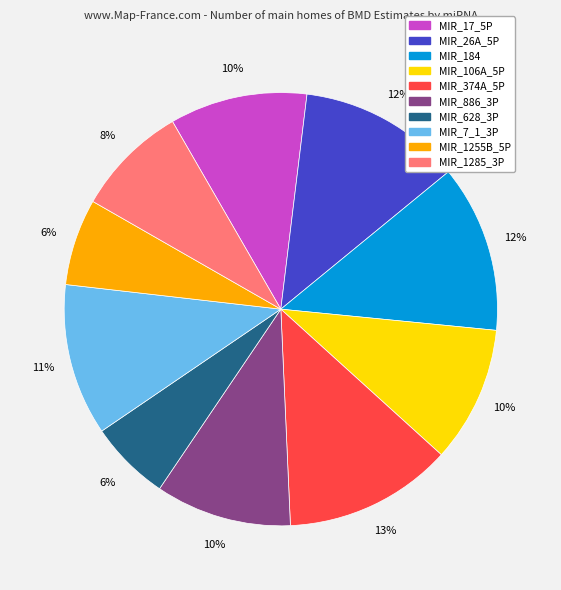

To the nearest percent, what percentage of the pie is MIR_106A_5P?

10%